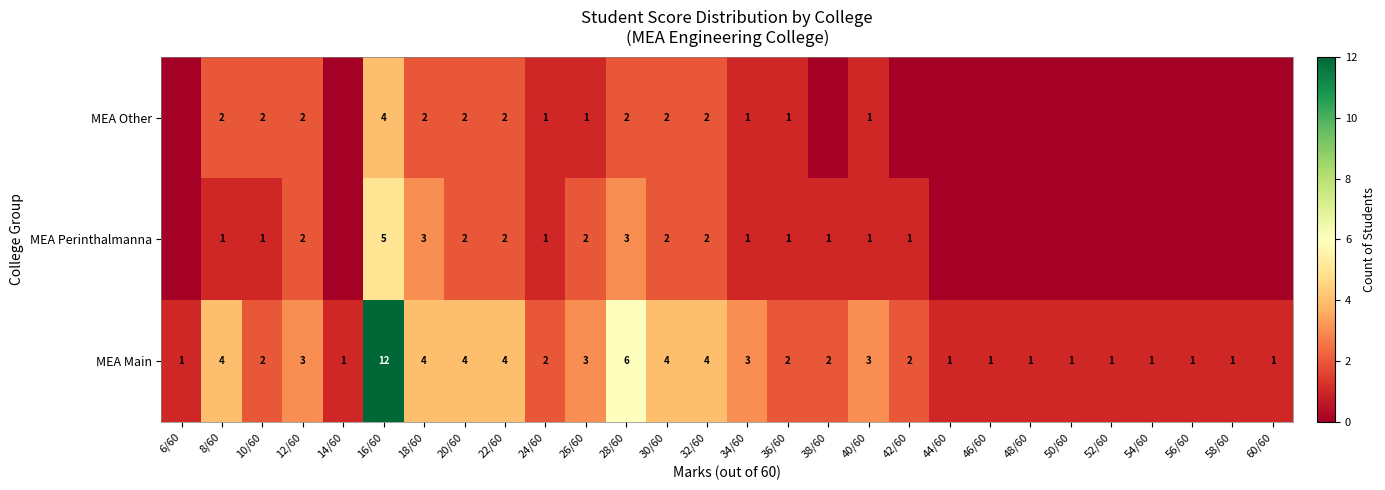

At which label does MEA Main first exceed 2?

8/60